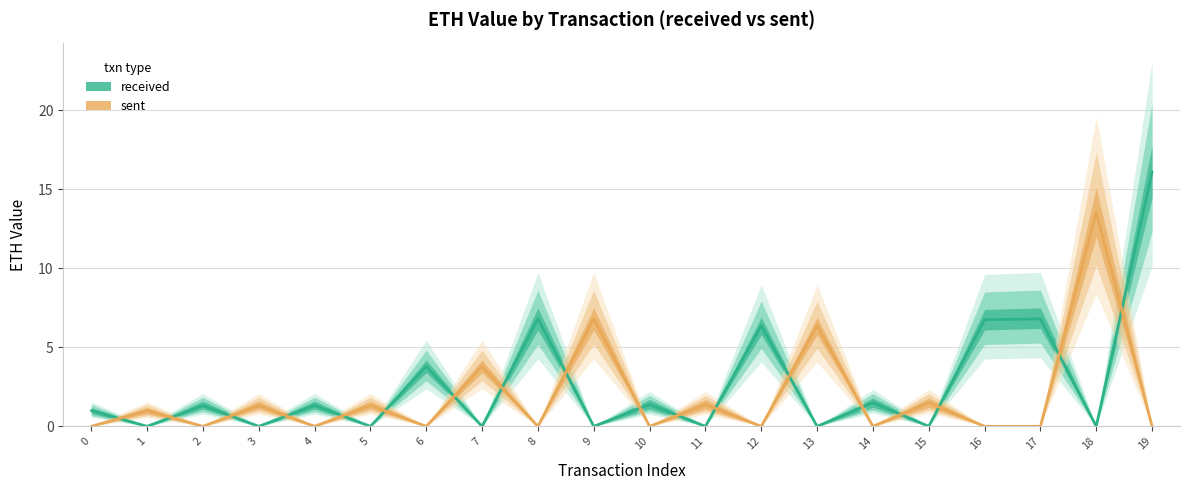

What is the value of the received point at the 20th from the left?

16.1